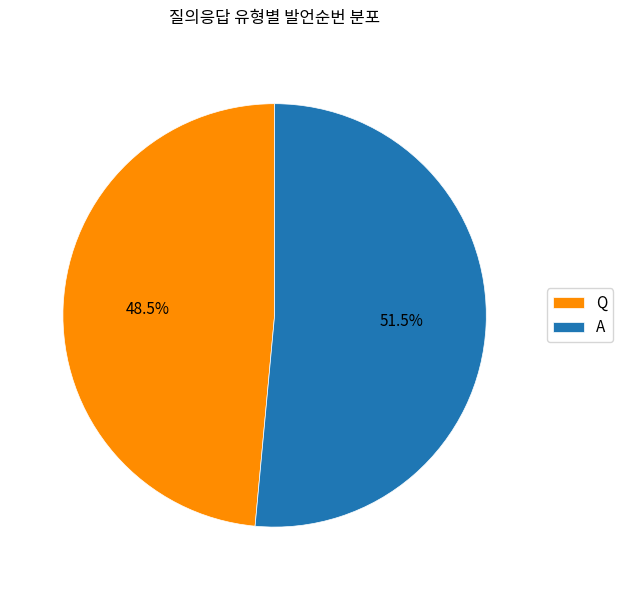

Which has a higher value, A or Q?

A